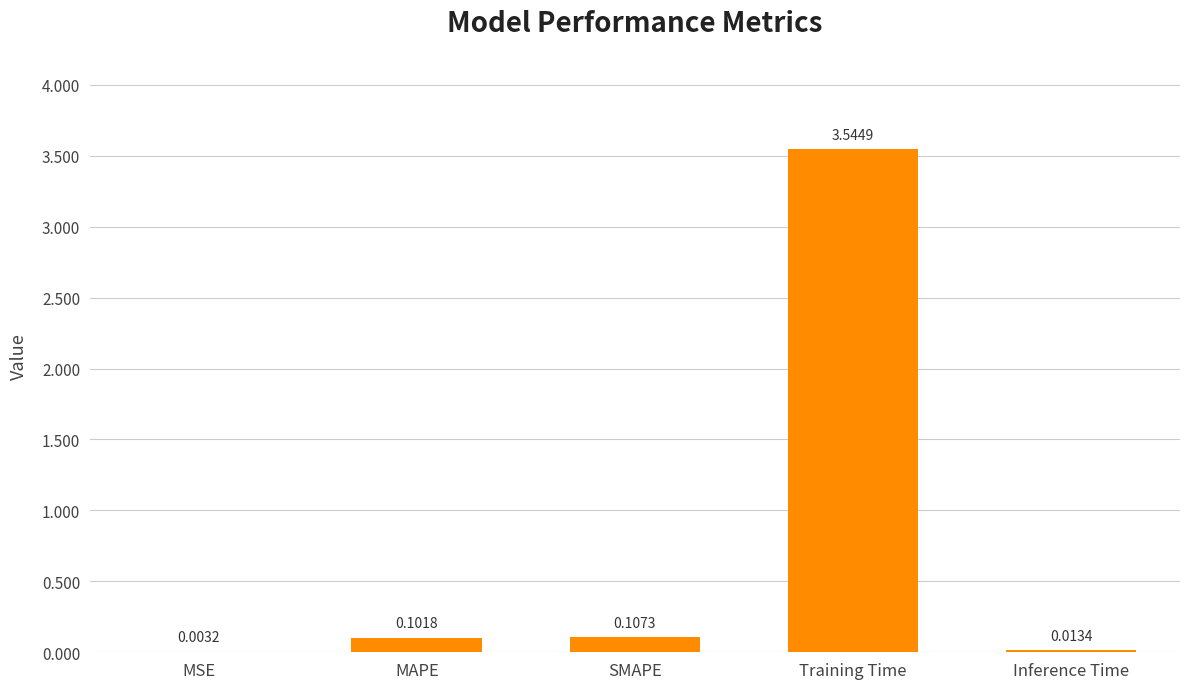

Count the number of data series in this chart.

1